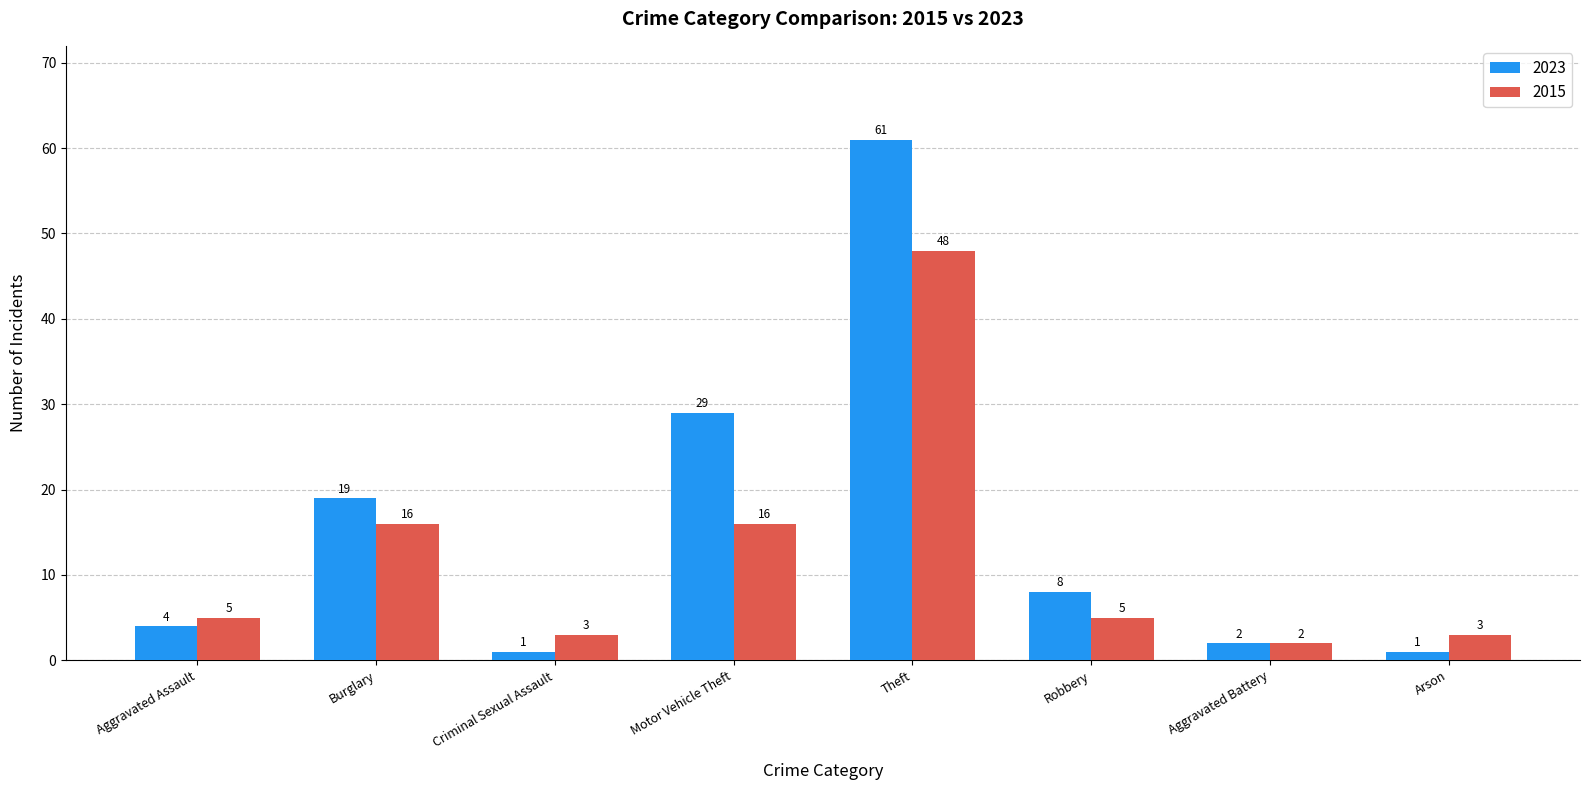

How many categories are shown in the chart?

8